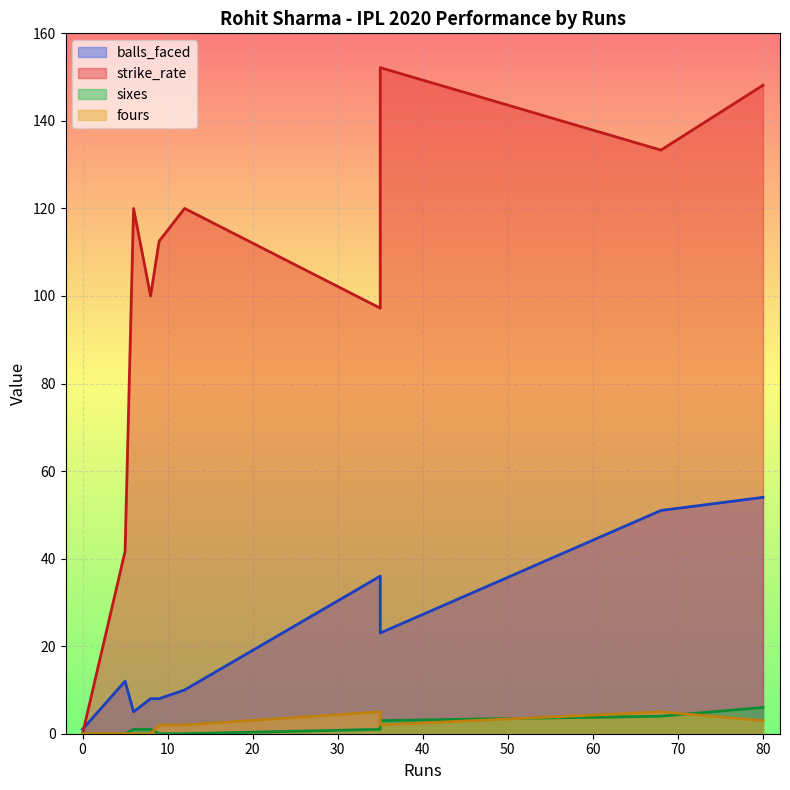

Which series has the widest spread of values?

strike_rate